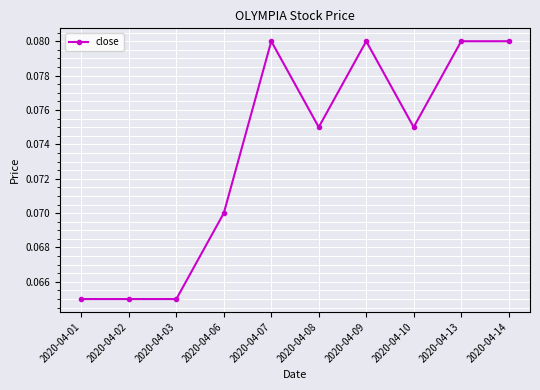

The value at 2020-04-02 is 0.0. True or false?

False